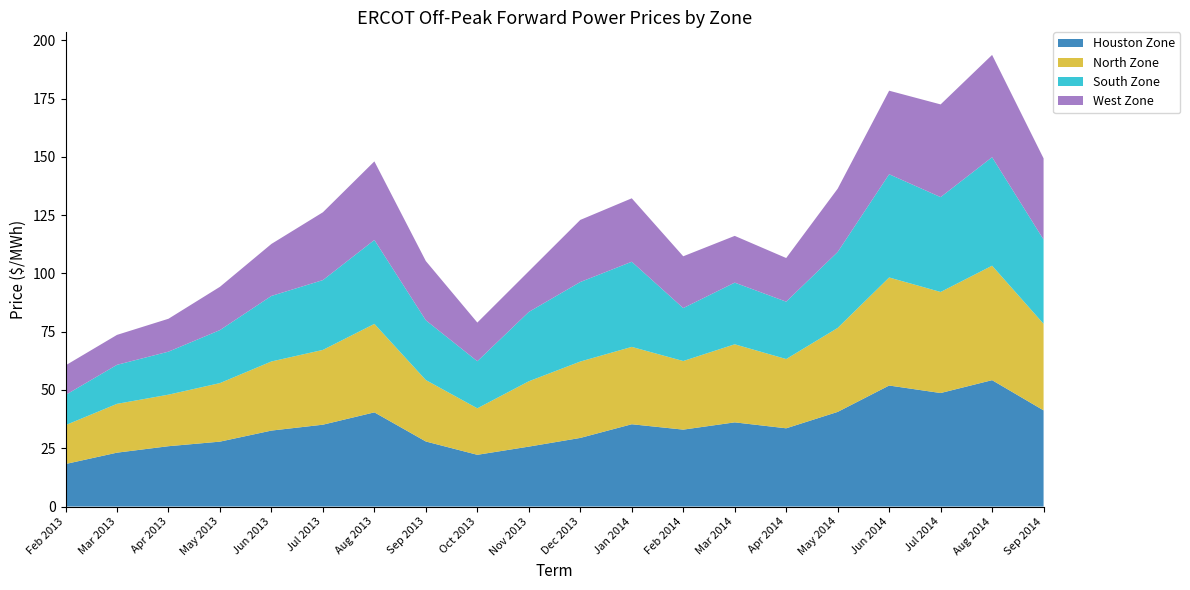

Reading left to right, what are all the values shown in this chart?

Houston Zone: Feb 2013=18.2	Mar 2013=23.1	Apr 2013=25.9	May 2013=27.8	Jun 2013=32.6	Jul 2013=35.1	Aug 2013=40.4	Sep 2013=27.9	Oct 2013=22.2	Nov 2013=25.7	Dec 2013=29.4	Jan 2014=35.3	Feb 2014=33.0	Mar 2014=36.1	Apr 2014=33.6	May 2014=40.6	Jun 2014=51.9	Jul 2014=48.7	Aug 2014=54.2	Sep 2014=41.2
North Zone: Feb 2013=16.7	Mar 2013=20.9	Apr 2013=22.1	May 2013=25.1	Jun 2013=29.6	Jul 2013=32.1	Aug 2013=38.0	Sep 2013=26.4	Oct 2013=19.9	Nov 2013=28.0	Dec 2013=32.8	Jan 2014=33.2	Feb 2014=29.4	Mar 2014=33.5	Apr 2014=29.7	May 2014=36.0	Jun 2014=46.4	Jul 2014=43.4	Aug 2014=49.1	Sep 2014=37.1
South Zone: Feb 2013=12.9	Mar 2013=16.7	Apr 2013=18.4	May 2013=22.7	Jun 2013=28.1	Jul 2013=29.9	Aug 2013=36.0	Sep 2013=25.6	Oct 2013=20.2	Nov 2013=29.8	Dec 2013=34.1	Jan 2014=36.5	Feb 2014=22.7	Mar 2014=26.4	Apr 2014=24.6	May 2014=32.6	Jun 2014=44.3	Jul 2014=40.7	Aug 2014=46.5	Sep 2014=36.1
West Zone: Feb 2013=12.7	Mar 2013=12.8	Apr 2013=14.1	May 2013=18.6	Jun 2013=22.3	Jul 2013=29.1	Aug 2013=33.7	Sep 2013=25.4	Oct 2013=16.6	Nov 2013=17.5	Dec 2013=26.6	Jan 2014=27.2	Feb 2014=22.2	Mar 2014=20.1	Apr 2014=18.7	May 2014=27.1	Jun 2014=35.8	Jul 2014=39.8	Aug 2014=43.9	Sep 2014=34.8